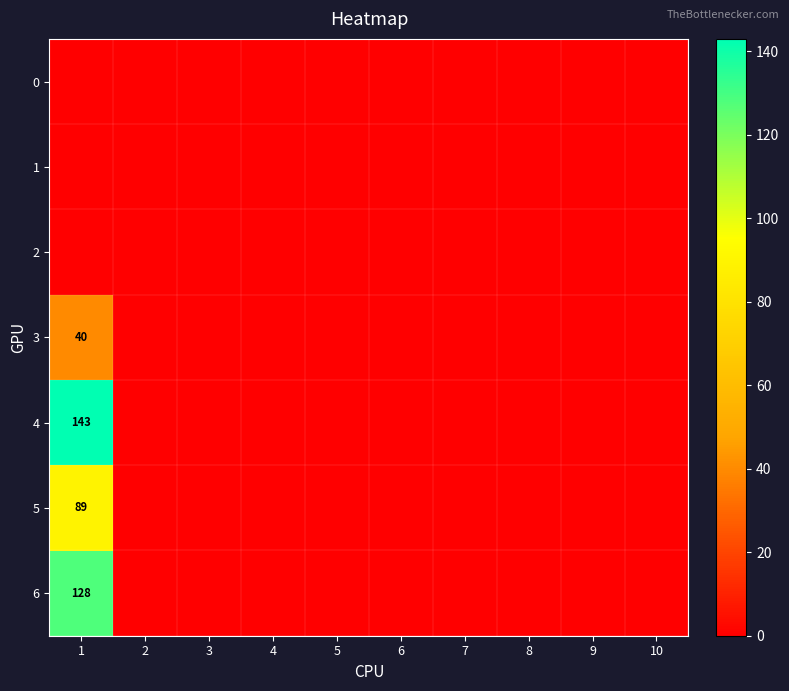

The 6 series shows 128 at 1. True or false?

True